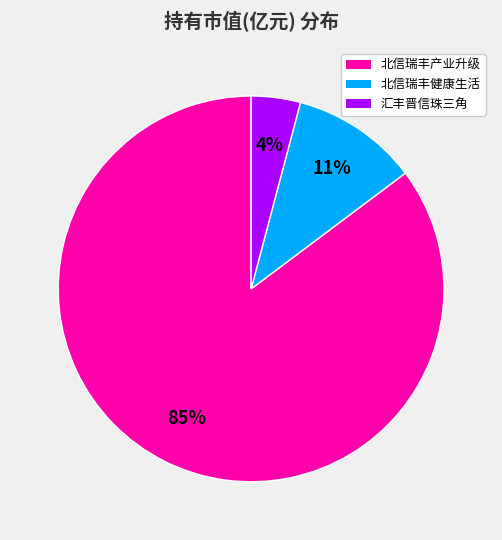

To the nearest percent, what is the difference between the largest and smallest slice percentages?

81%